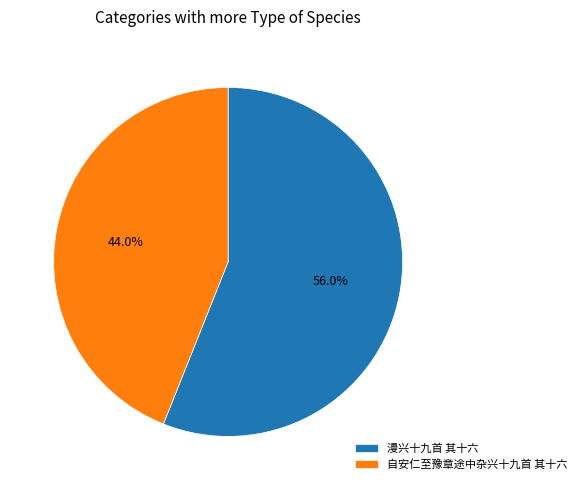

Which slice is the largest?

漫兴十九首 其十六